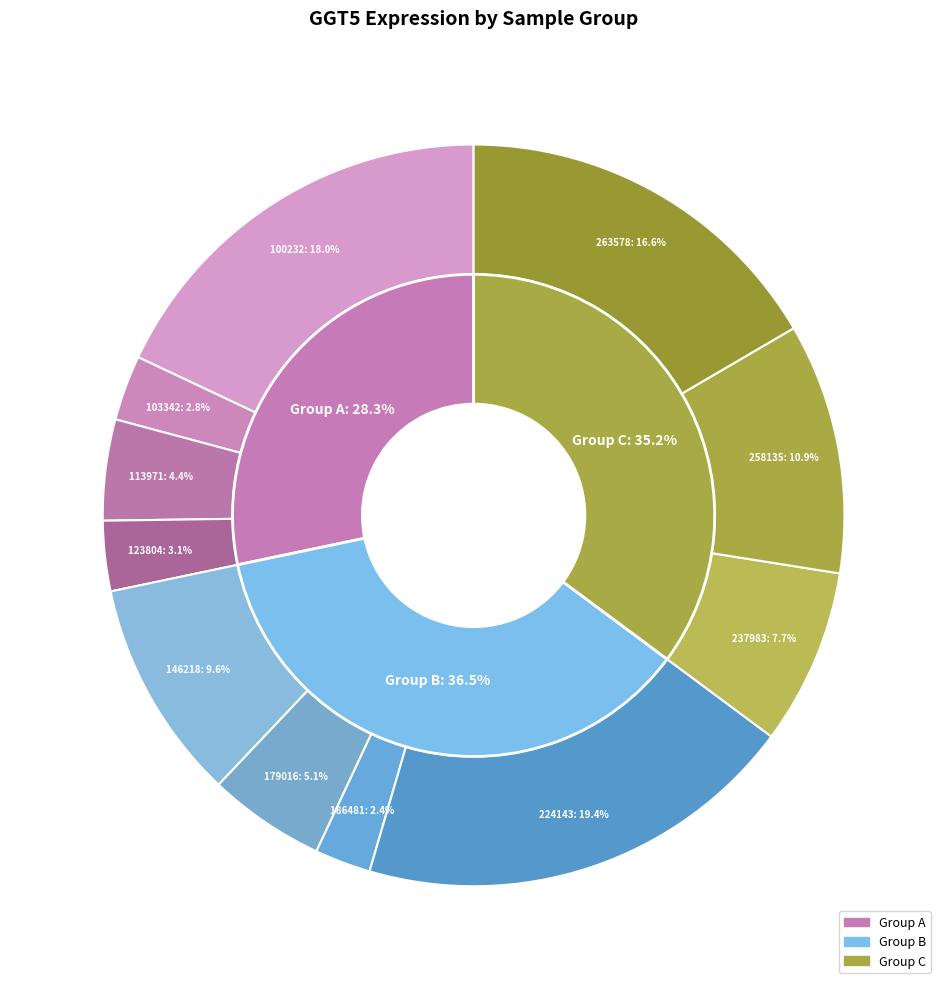

How many slices are in this pie chart?

11